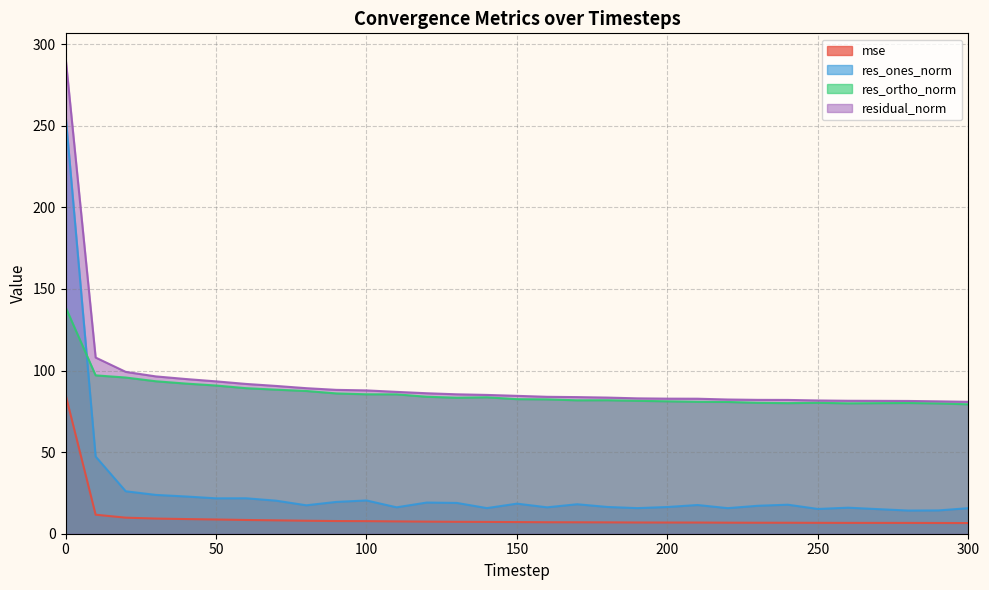

The value of res_ortho_norm at 180 is 81.8. True or false?

True